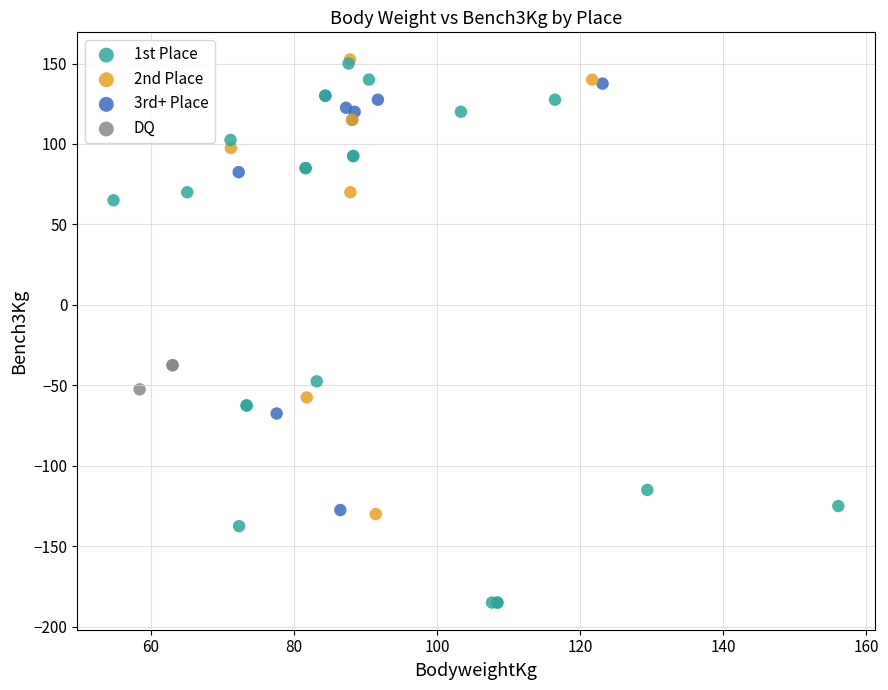

Which series contains the lowest Y value?

1st Place